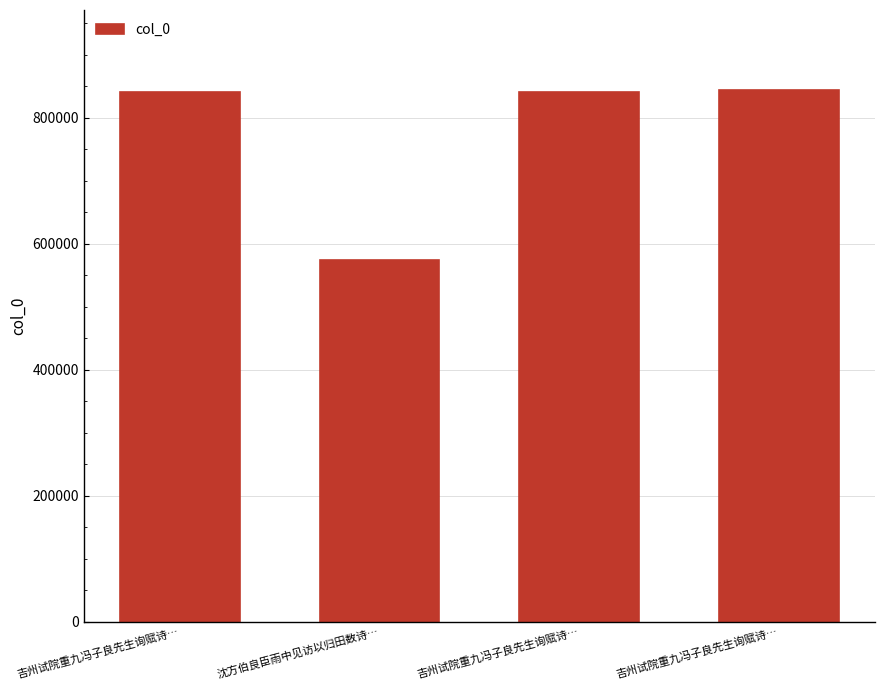

What is the sum of all values?

3100777